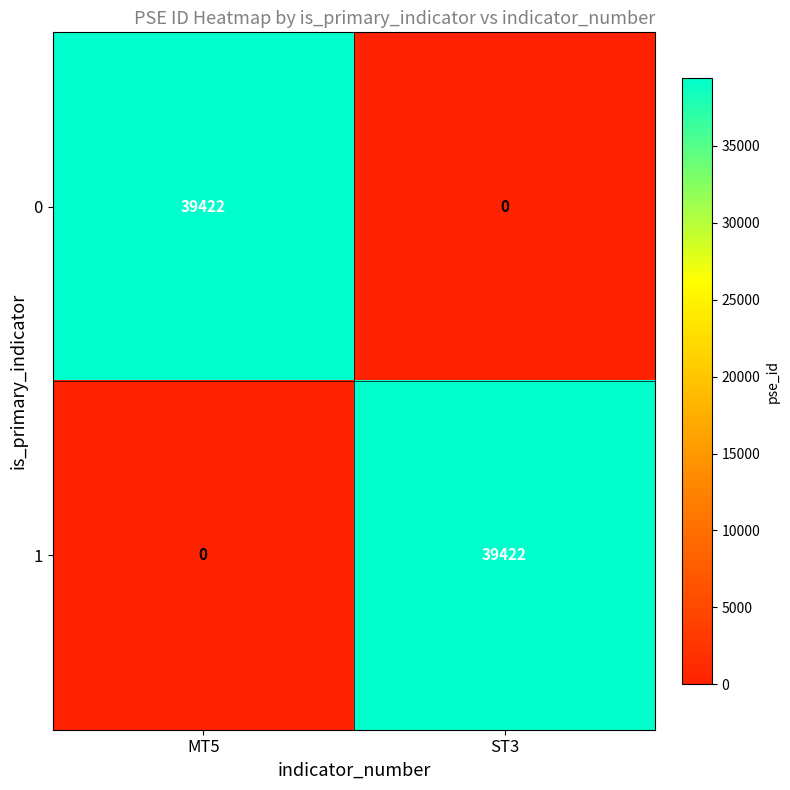

True or false: 0 has a value of 20106 at ST3.

False